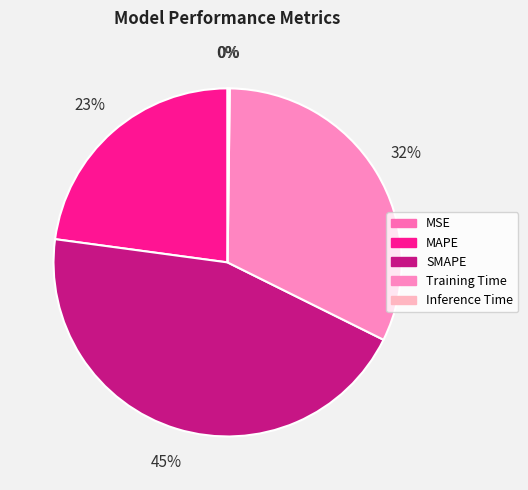

Between Inference Time and MSE, which is larger?

Inference Time